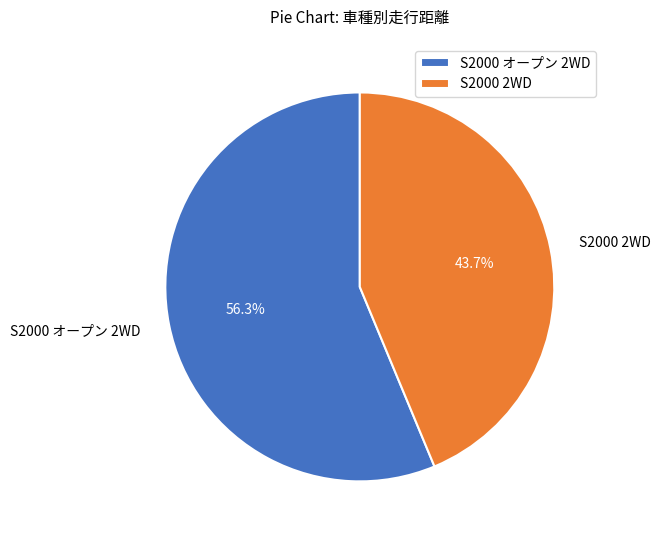

To the nearest percent, what is the average slice percentage?

50%